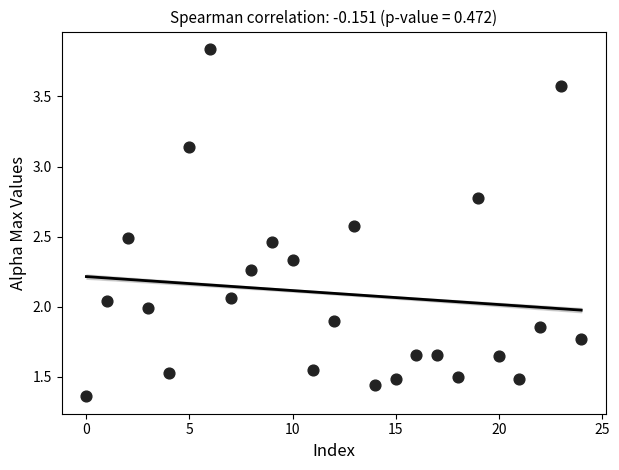

How many points are shown in the scatter plot?

25